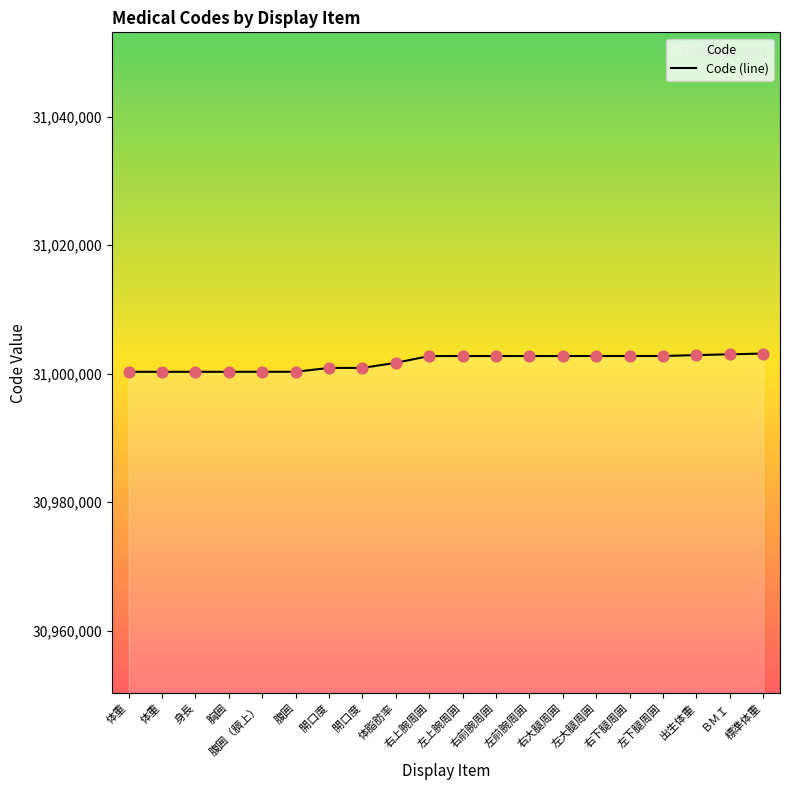

What is the change in value from 開口度 to 体脂肪率?

+795